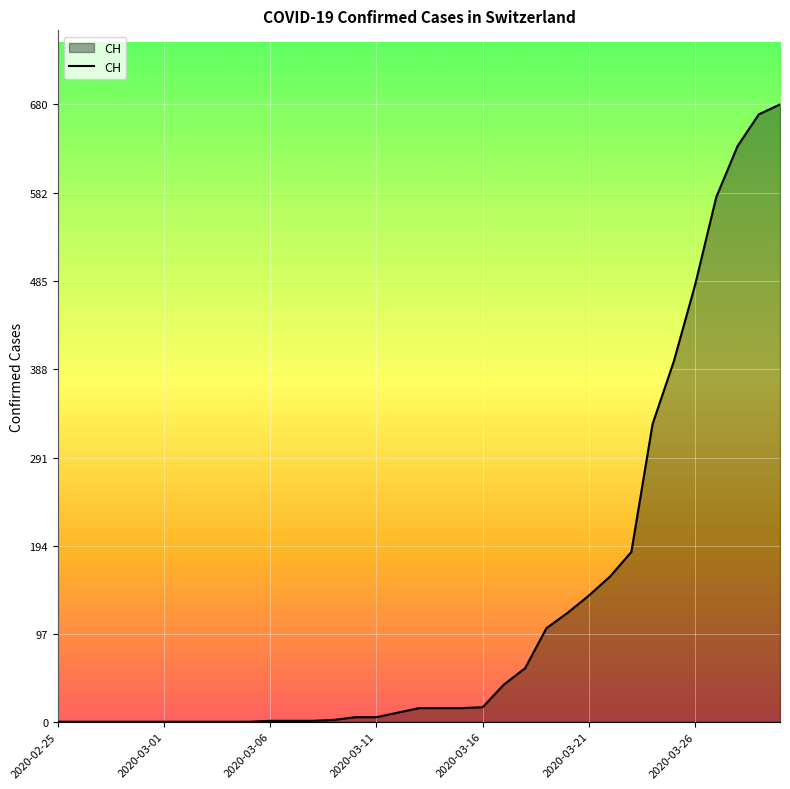

How many lines are shown in the chart?

1